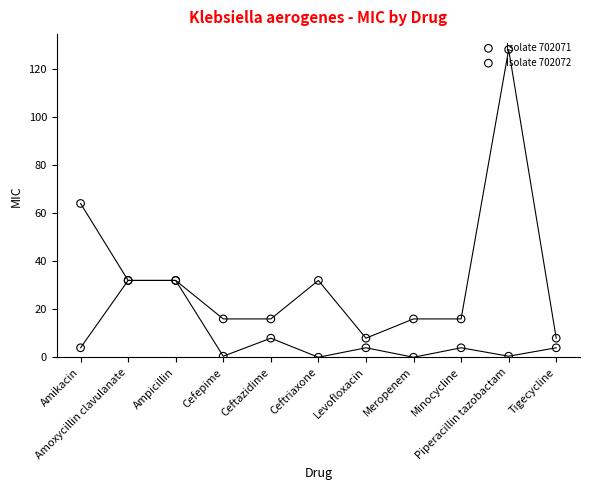

Which series reaches the maximum Y coordinate?

Isolate 702072